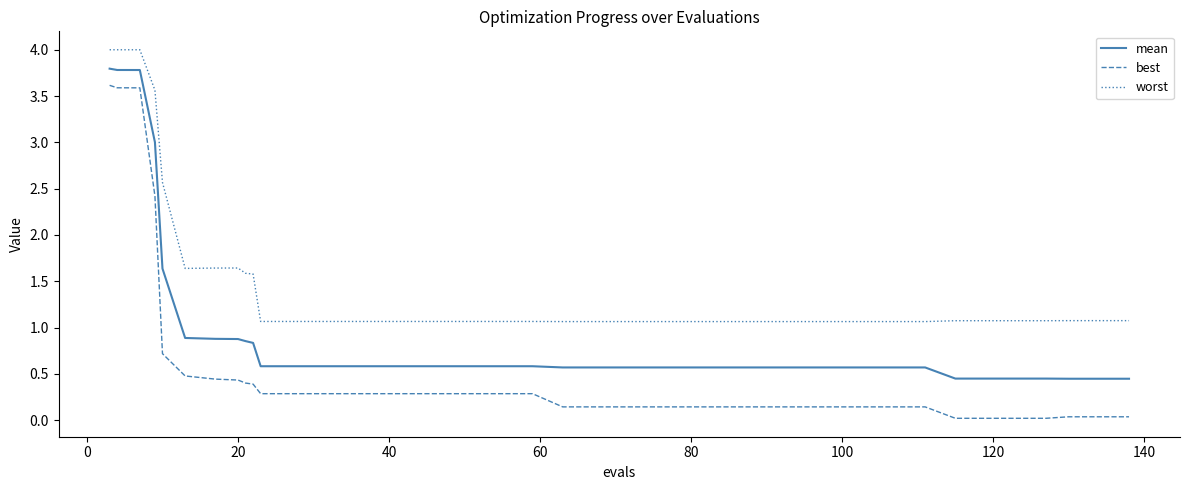

Which series has the largest total across all categories?

worst